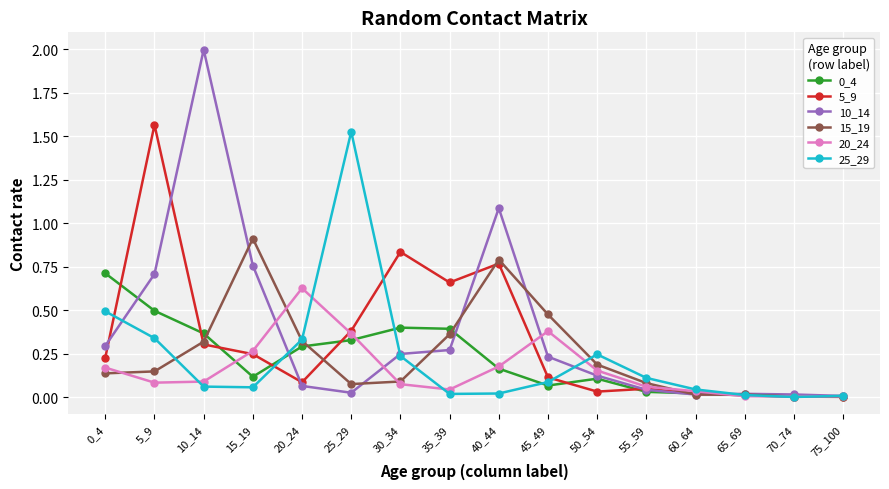

Which category has the highest value across all series?

10_14